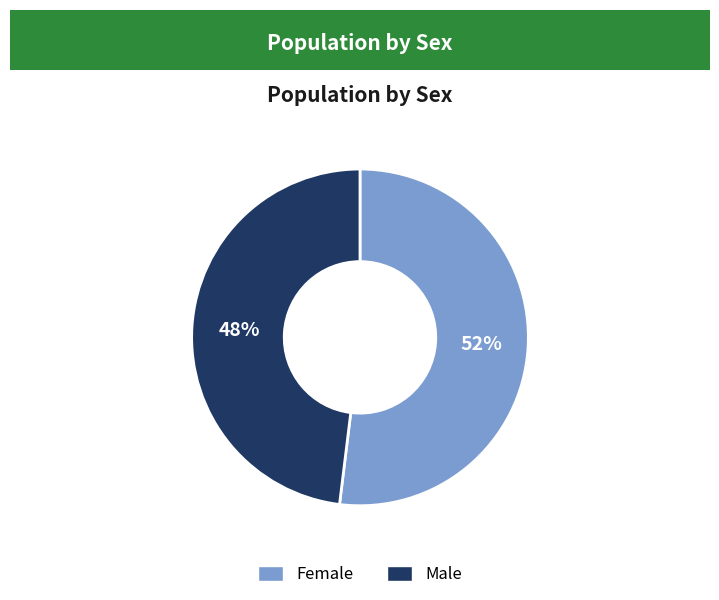

To the nearest percent, what percentage of the pie is Male?

48%